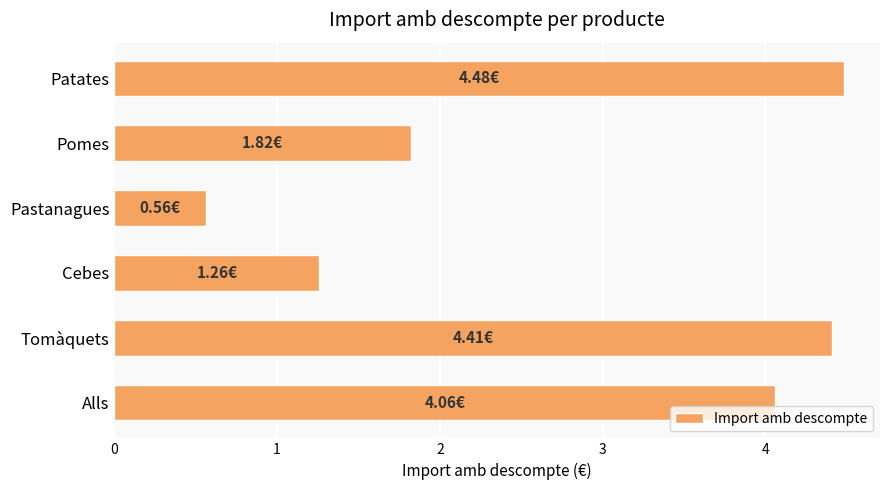

At which label is the value closest to 2?

Pomes